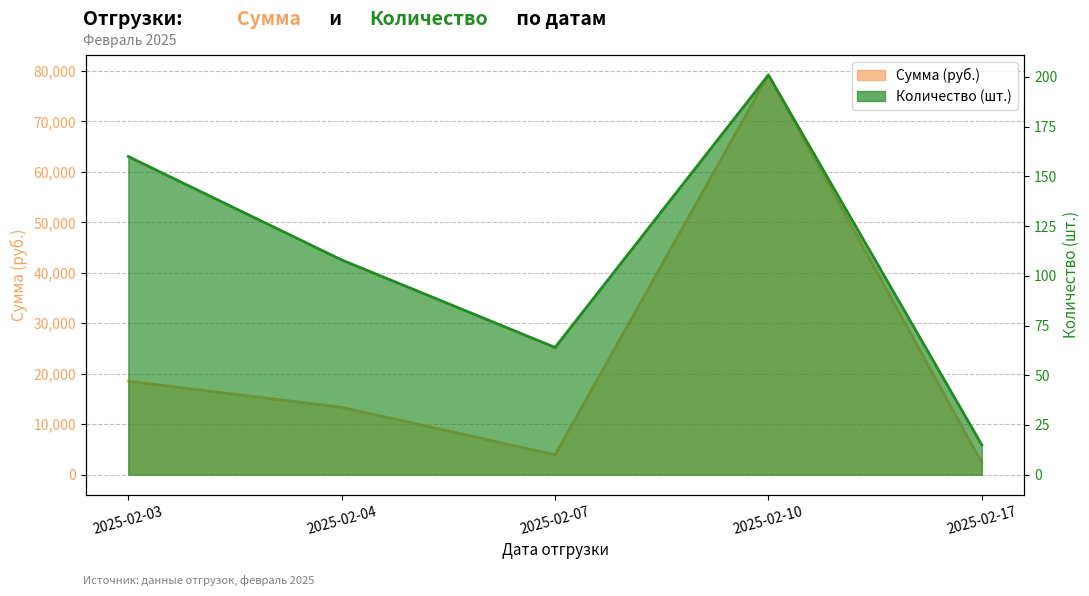

What is the minimum value shown in the chart?

15.0